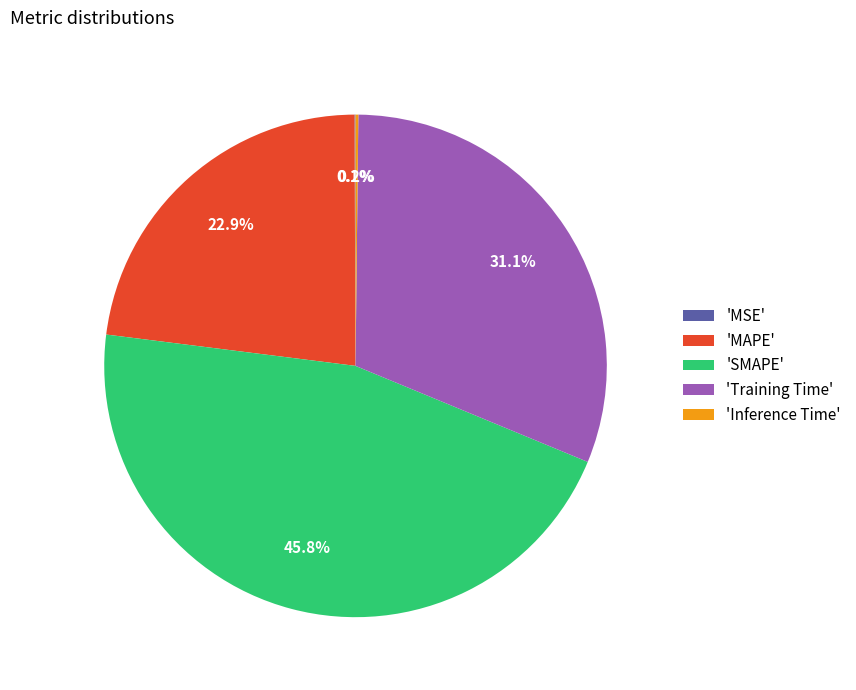

Approximately how many times larger is the value at 'SMAPE' compared to 'Training Time'?

1.5